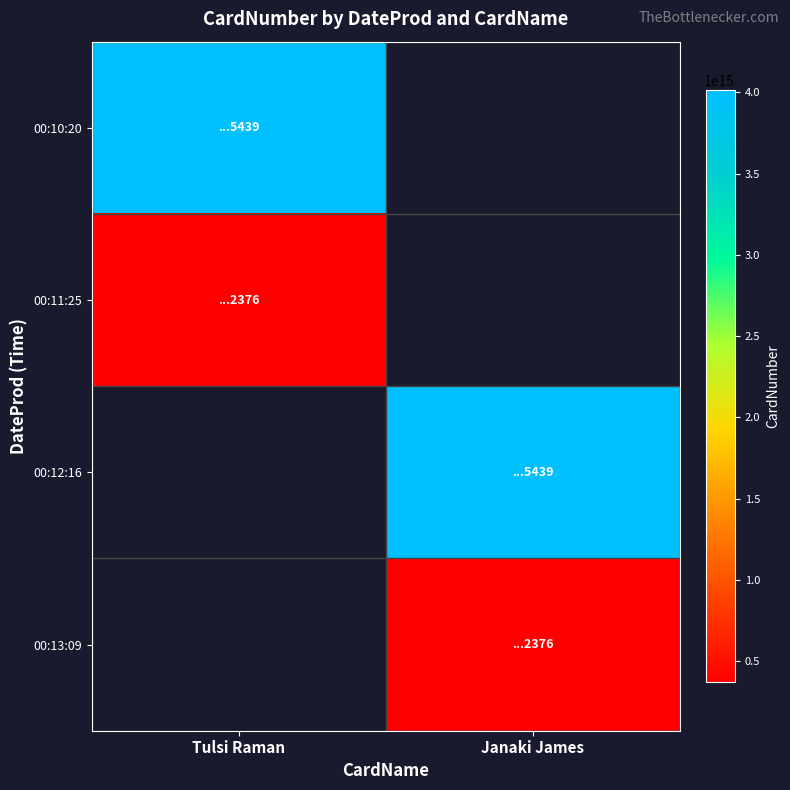

How many data points does each series have?

2